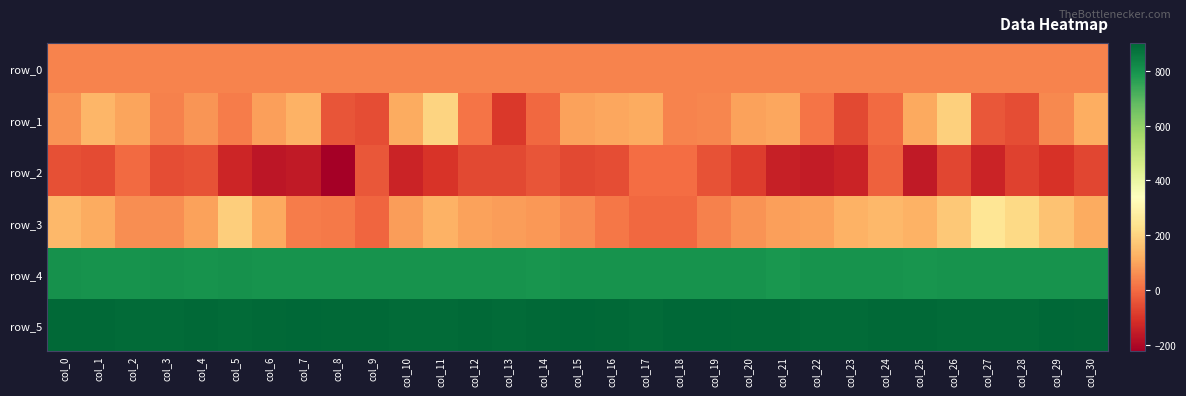

Which series changed the most between col_2 and col_11?

row_1